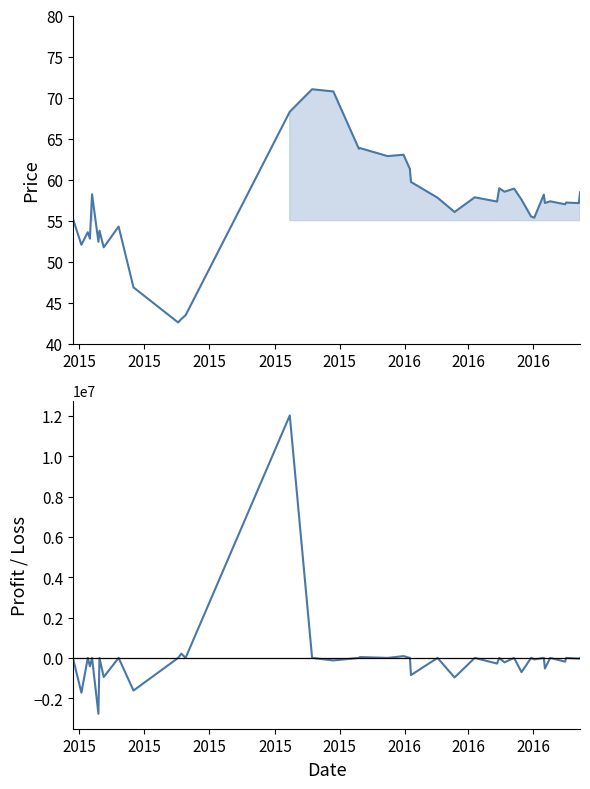

The value of Profit_Loss at 12 is -4622435.2. True or false?

False